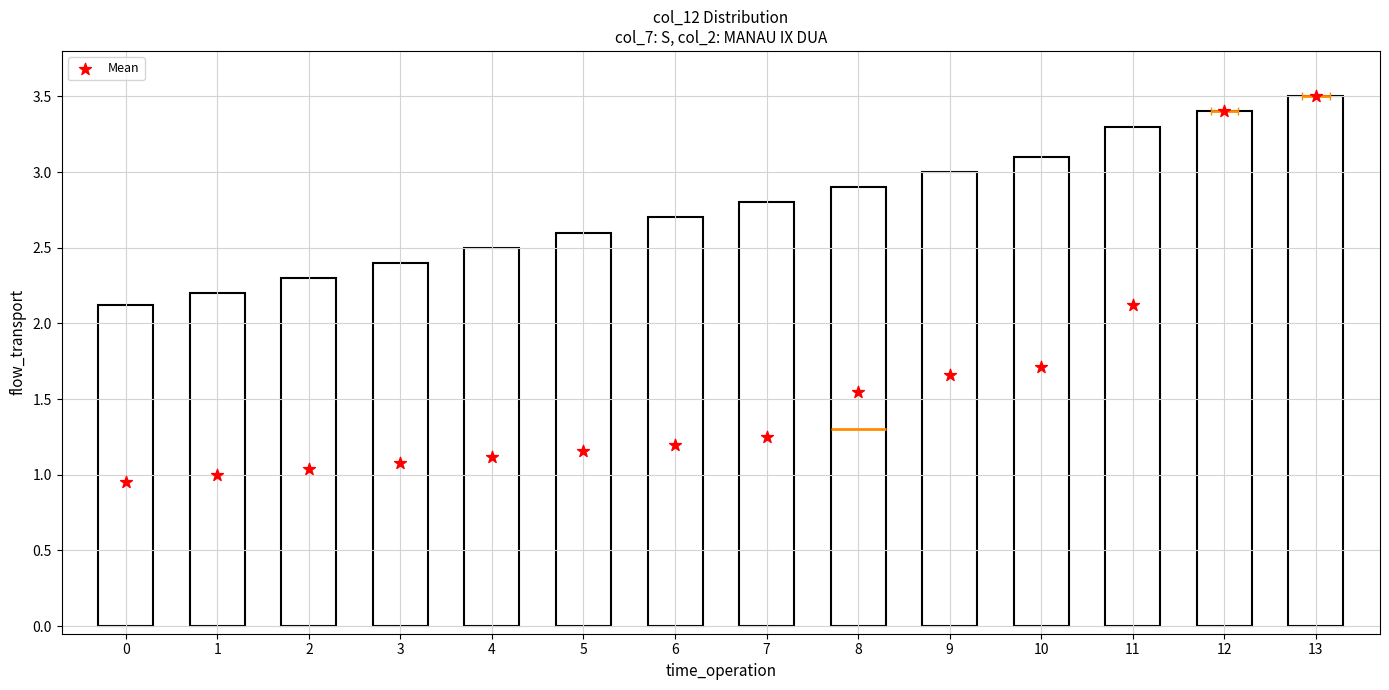

What is the change in value from 0 to 9?

+0.7